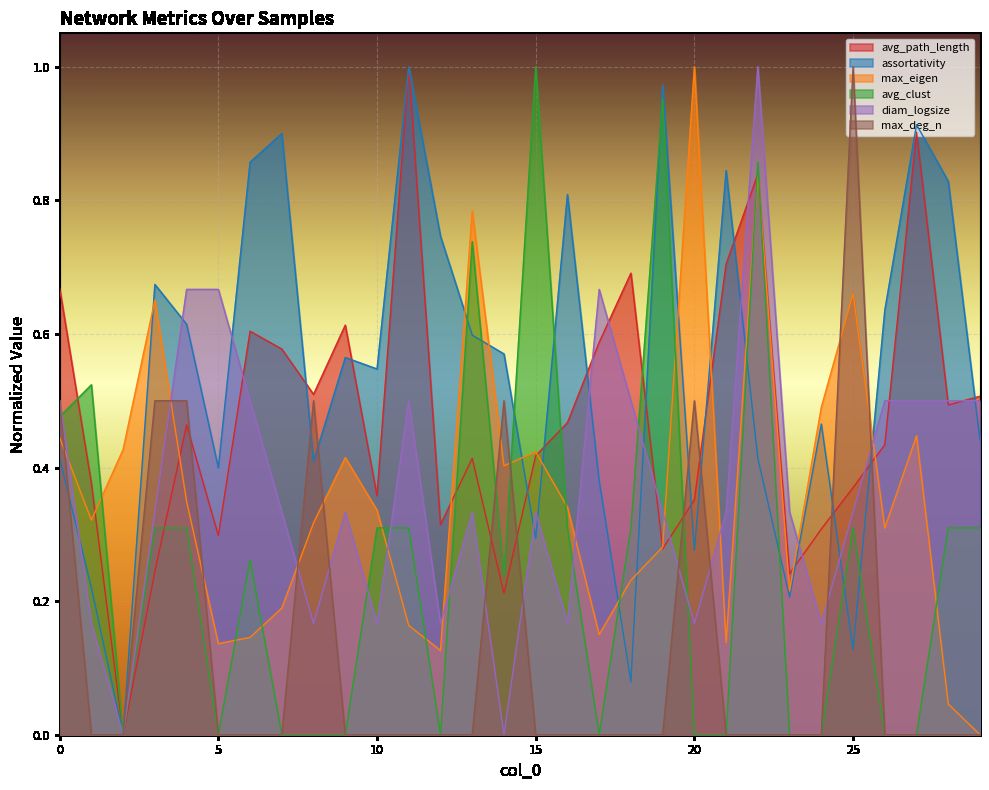

Which series has the largest total across all categories?

assortativity